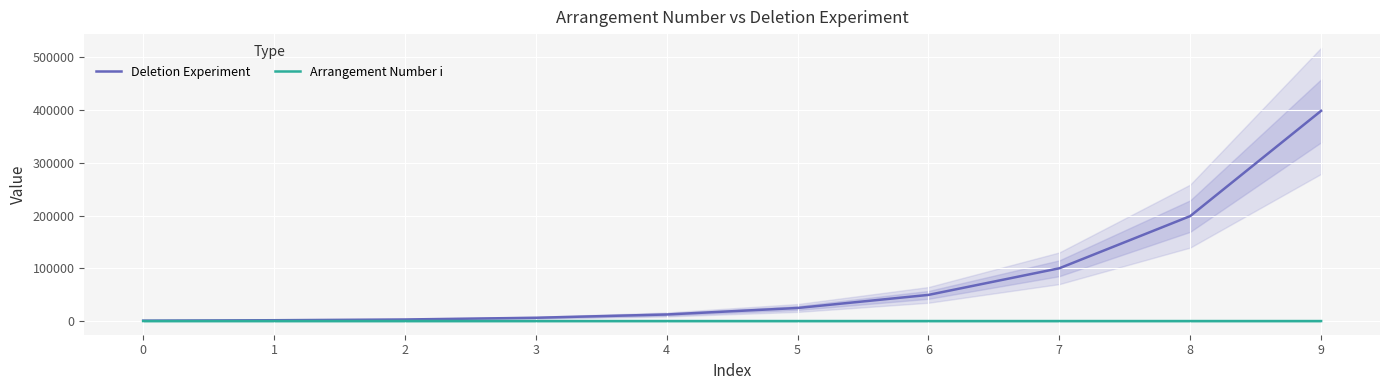

What is the sum of the Deletion Experiment values at 4 and 2?

15437